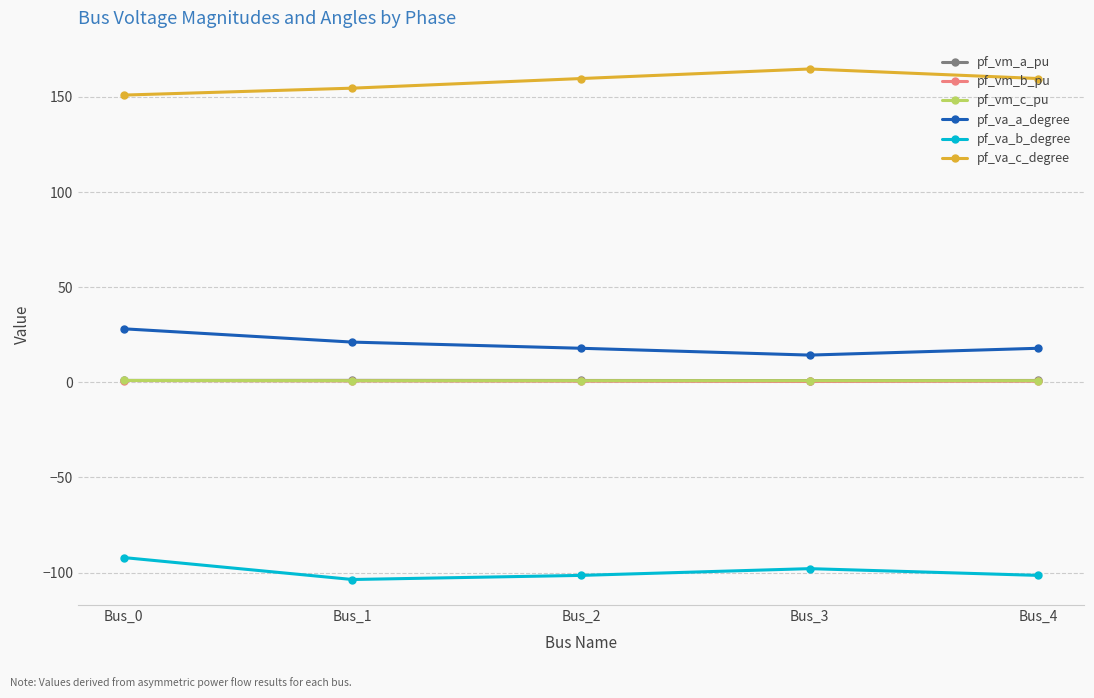

What is the maximum value shown in the chart?

164.6